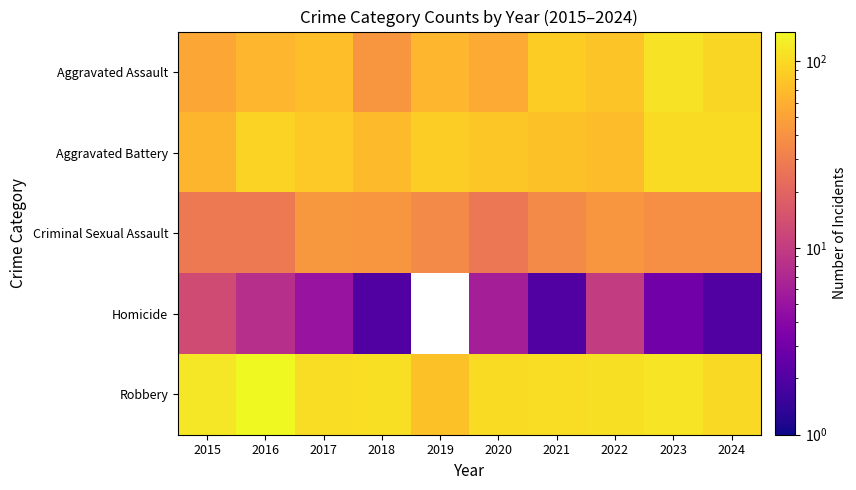

Rank the series by their maximum value, from lowest to highest.

Homicide, Criminal Sexual Assault, Aggravated Battery, Aggravated Assault, Robbery